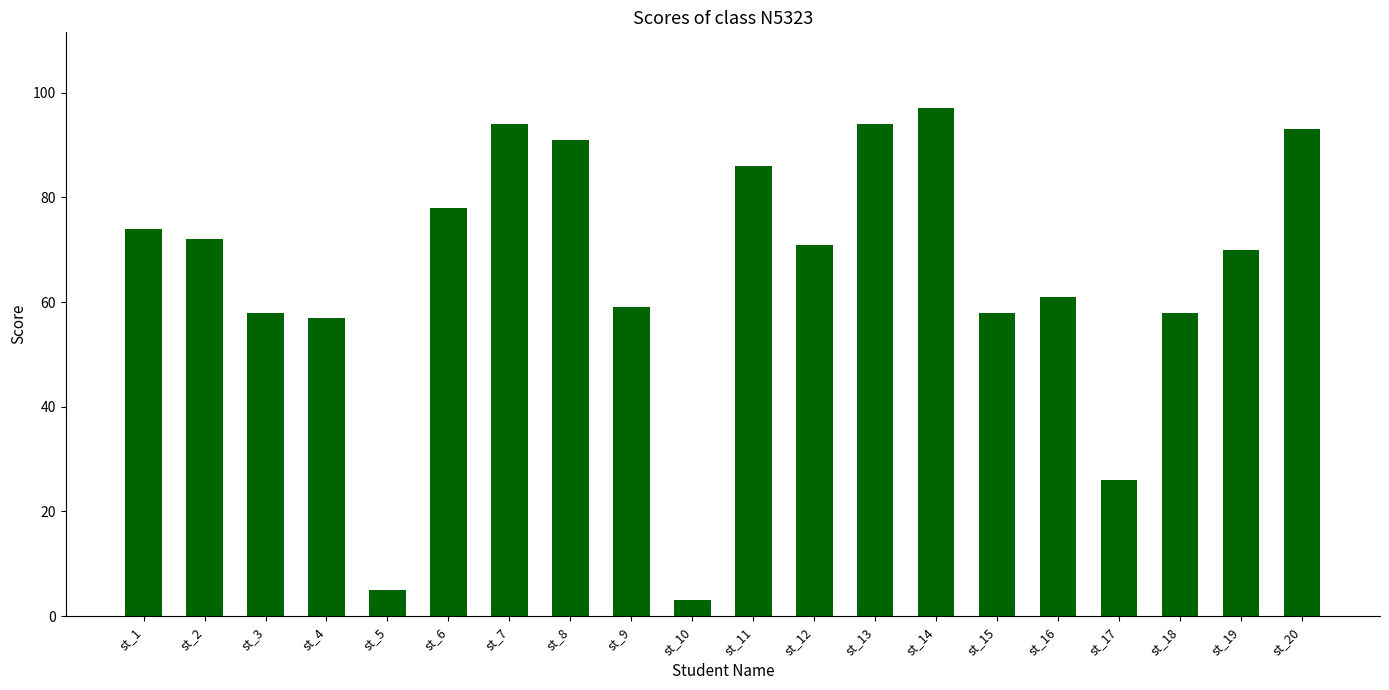

What is the value of the 16th bar from the left?

61